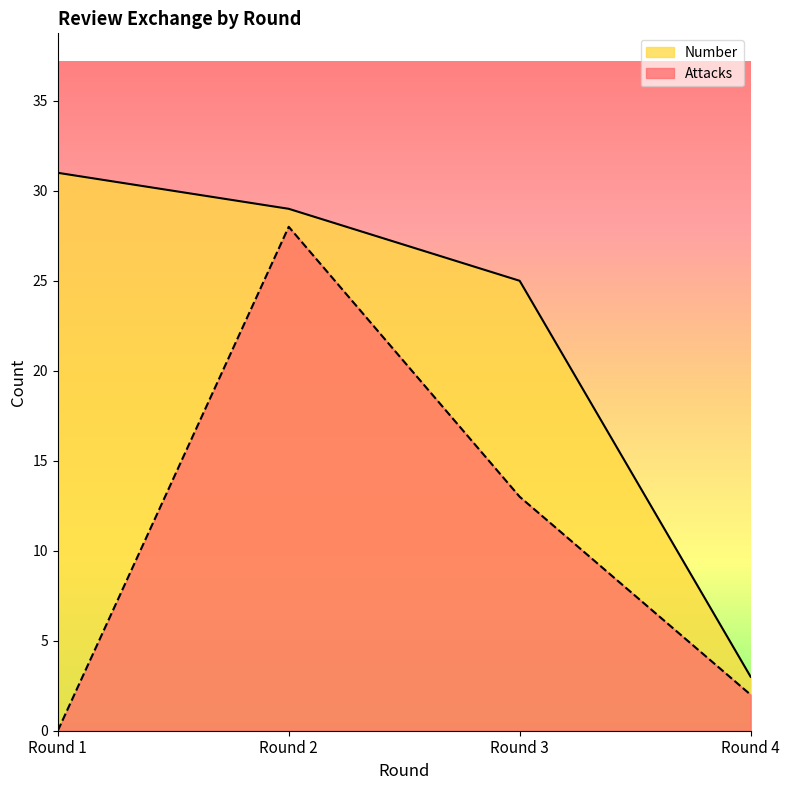

True or false: Attacks and Number intersect in this chart.

False